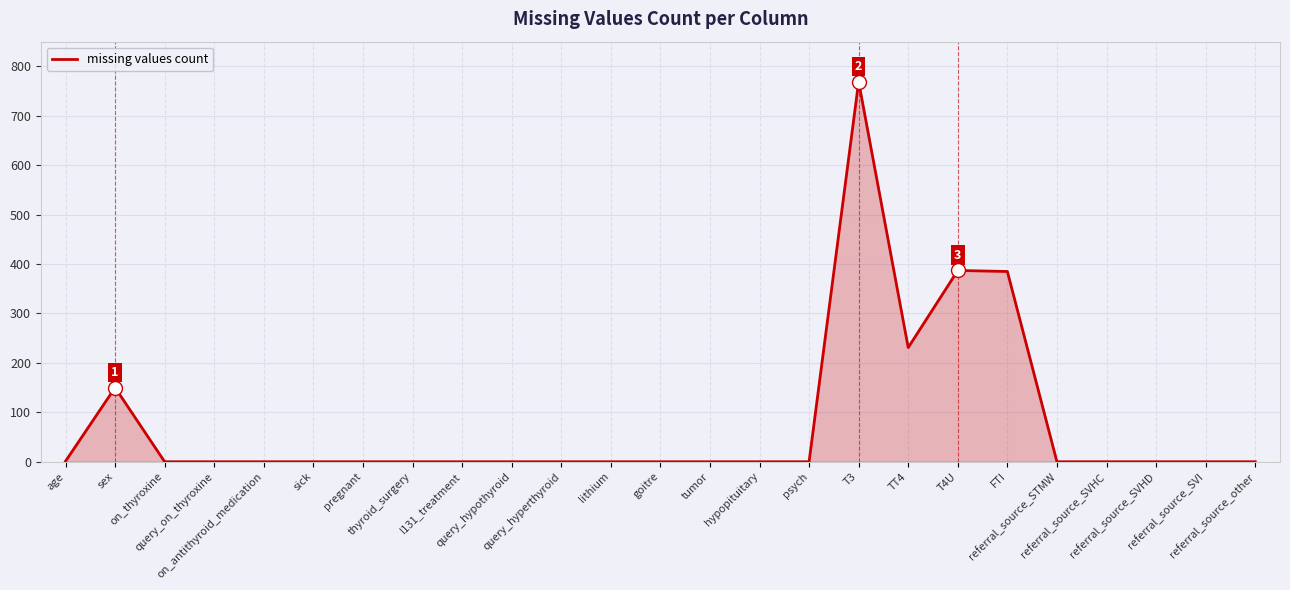

What is the difference between the maximum and minimum values?

769